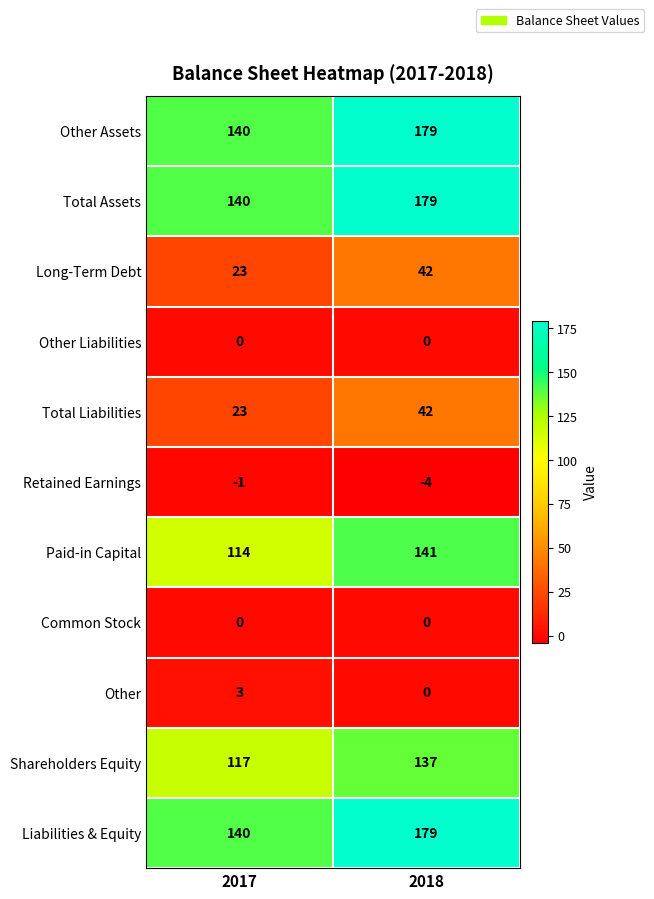

What is the total value across all series at 2017?

699